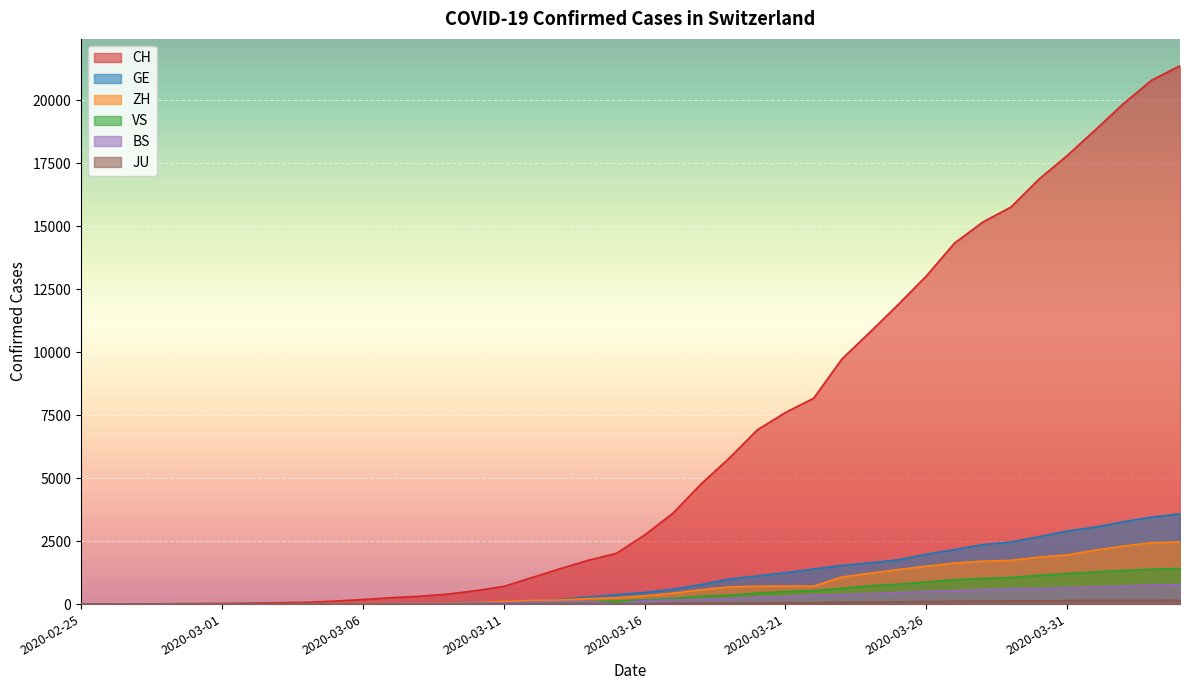

The value of BS at 2020-03-22 is 481. True or false?

False